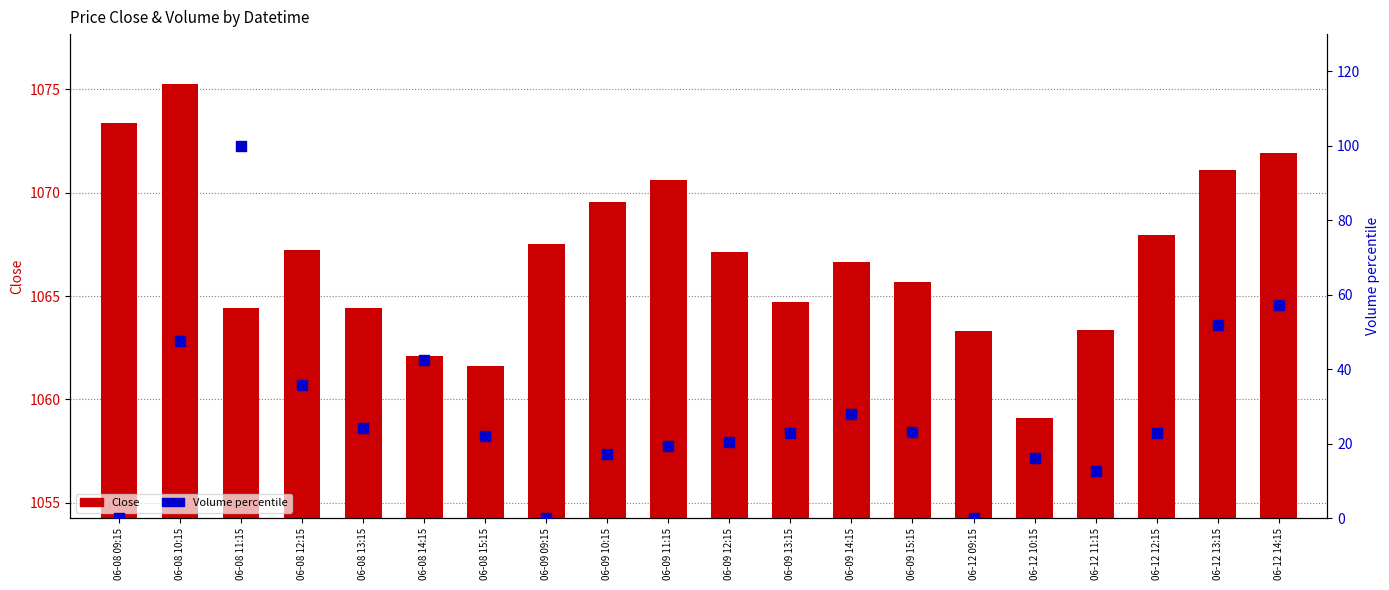

At which category is the sum across all series the highest?

06-08 11:15